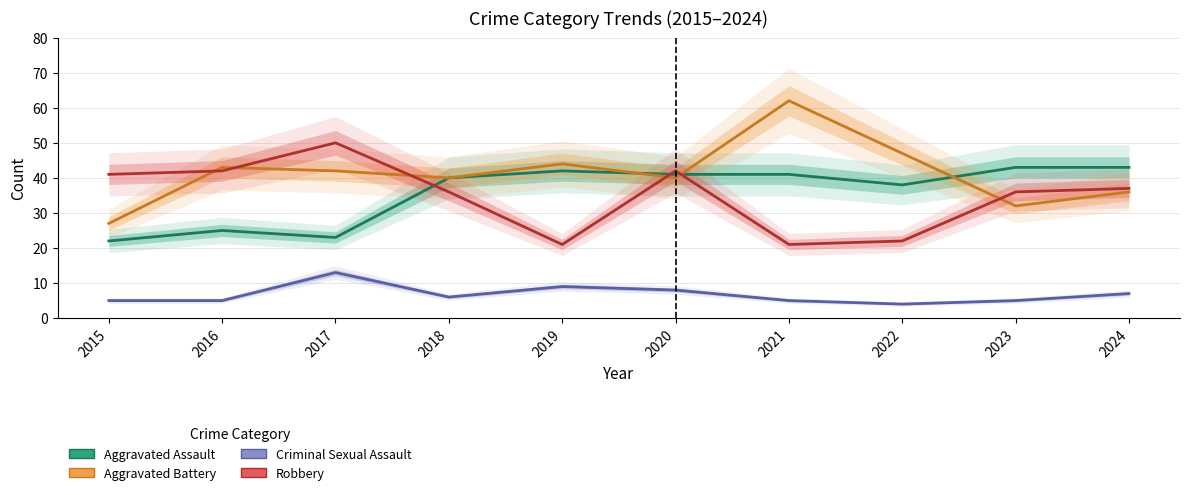

Reading right to left, list all the values displayed in this chart.

Aggravated Assault: 43	43	38	41	41	42	40	23	25	22
Aggravated Battery: 36	32	47	62	40	44	40	42	43	27
Criminal Sexual Assault: 7	5	4	5	8	9	6	13	5	5
Robbery: 37	36	22	21	42	21	36	50	42	41